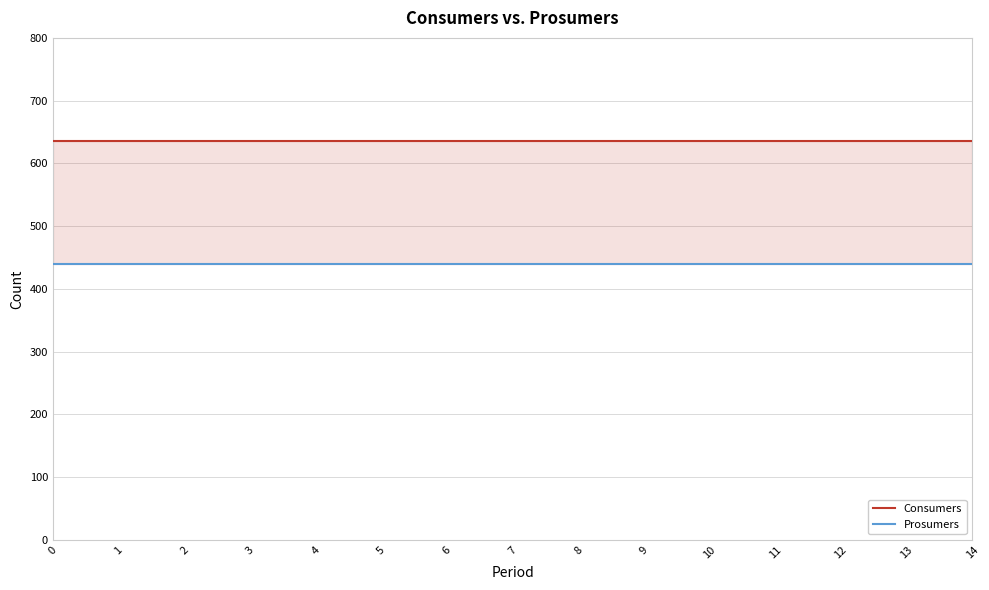

At 5, list the series in order from largest to smallest.

Consumers, Prosumers